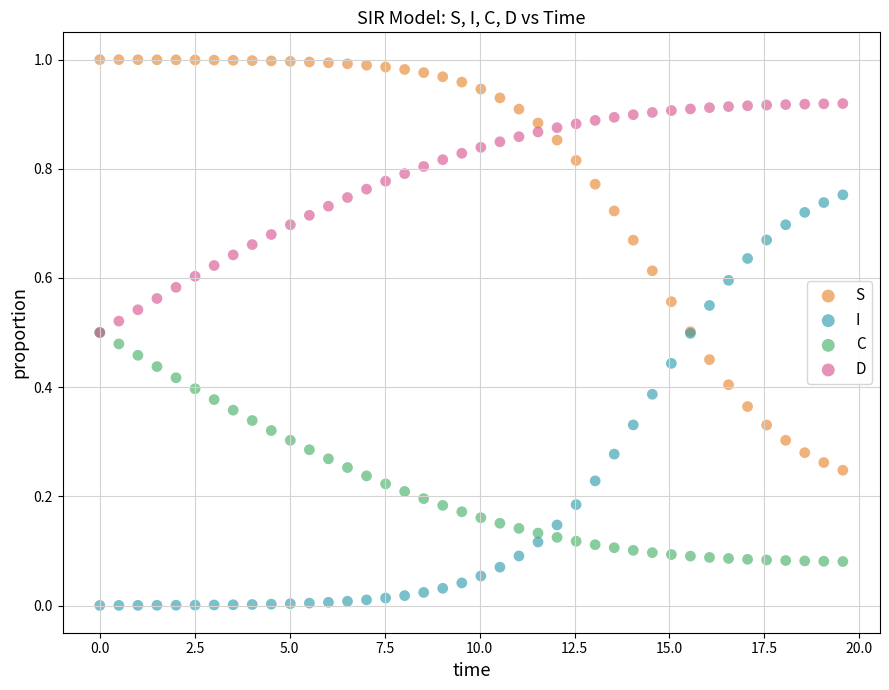

What are all the series names shown in the legend?

S, I, C, D